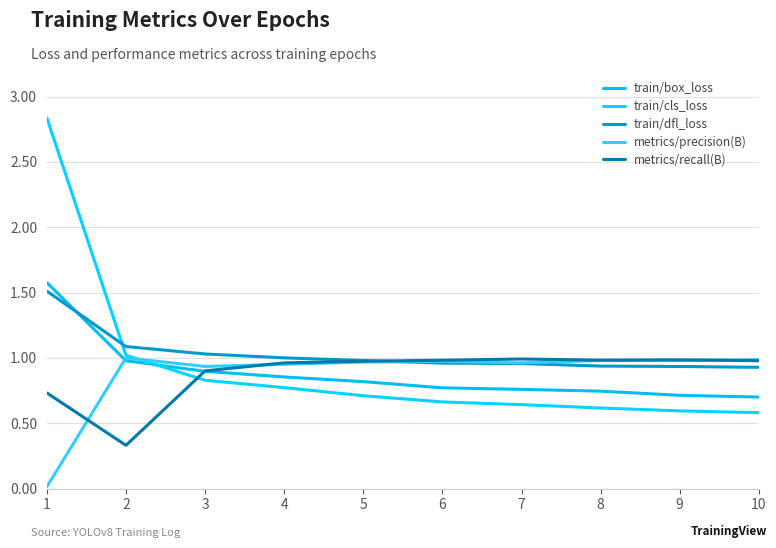

At which category is the sum across all series the highest?

1